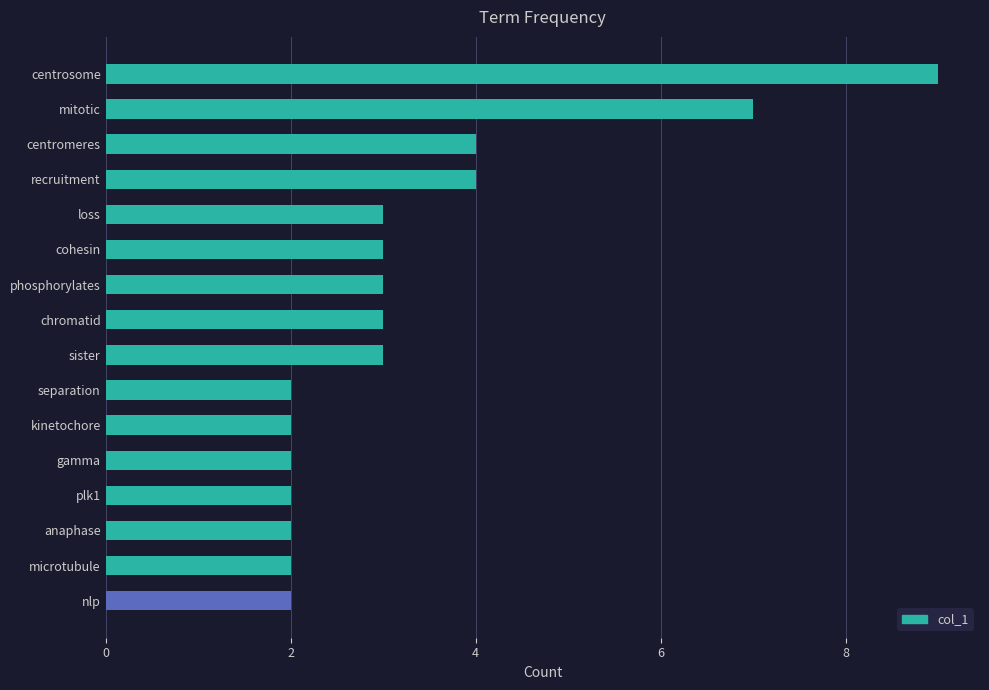

Count the number of categories in the chart.

16